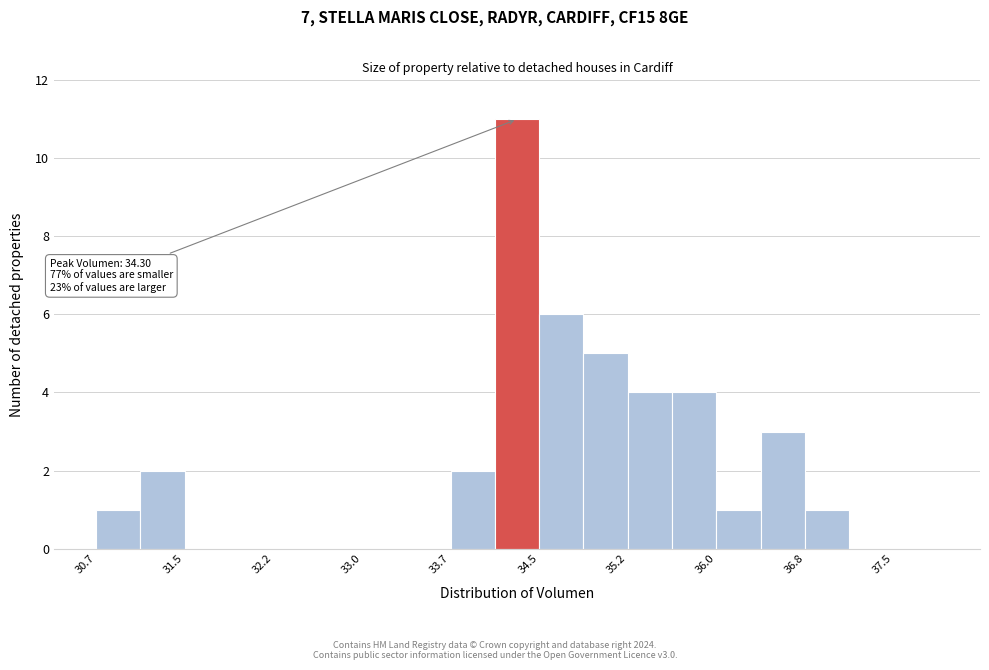

Read against the x-axis, roughly where is the centre of the tallest bar?

34.3